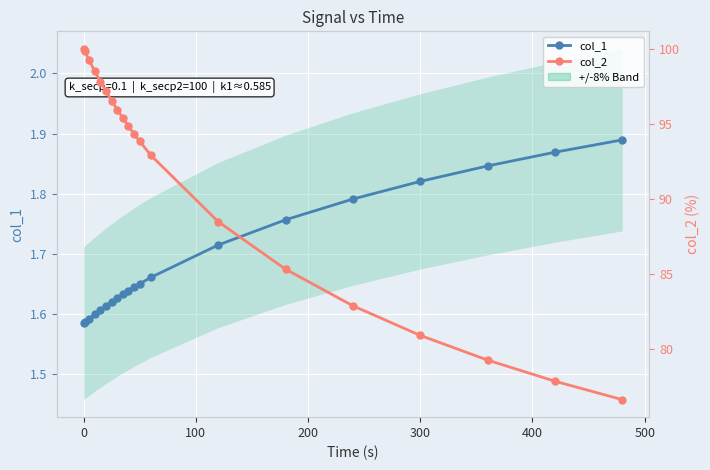

Reading left to right, list all the values displayed in this chart.

col_1: 1.6	1.6	1.6	1.6	1.6	1.6	1.6	1.6	1.6	1.6	1.6	1.7	1.7	1.7	1.8	1.8	1.8	1.8	1.9	1.9
col_2: 100.0	99.8	99.2	98.5	97.8	97.2	96.5	96.0	95.4	94.9	94.3	93.8	92.9	88.5	85.3	82.9	80.9	79.3	77.9	76.7